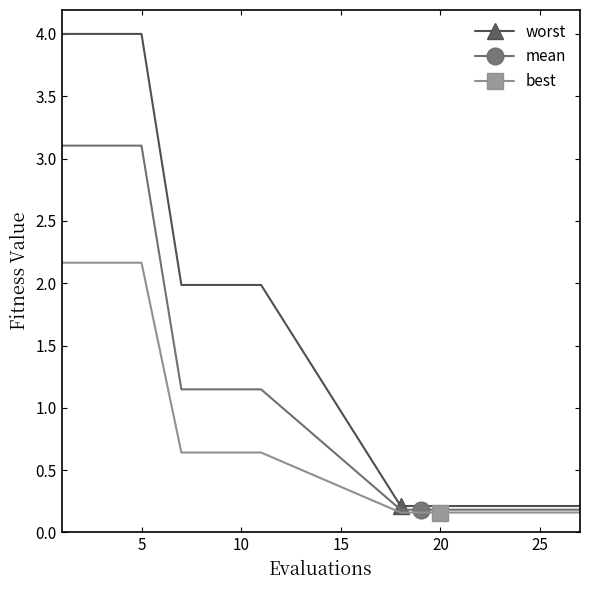

List the series in order of their overall mean, lowest first.

best, mean, worst